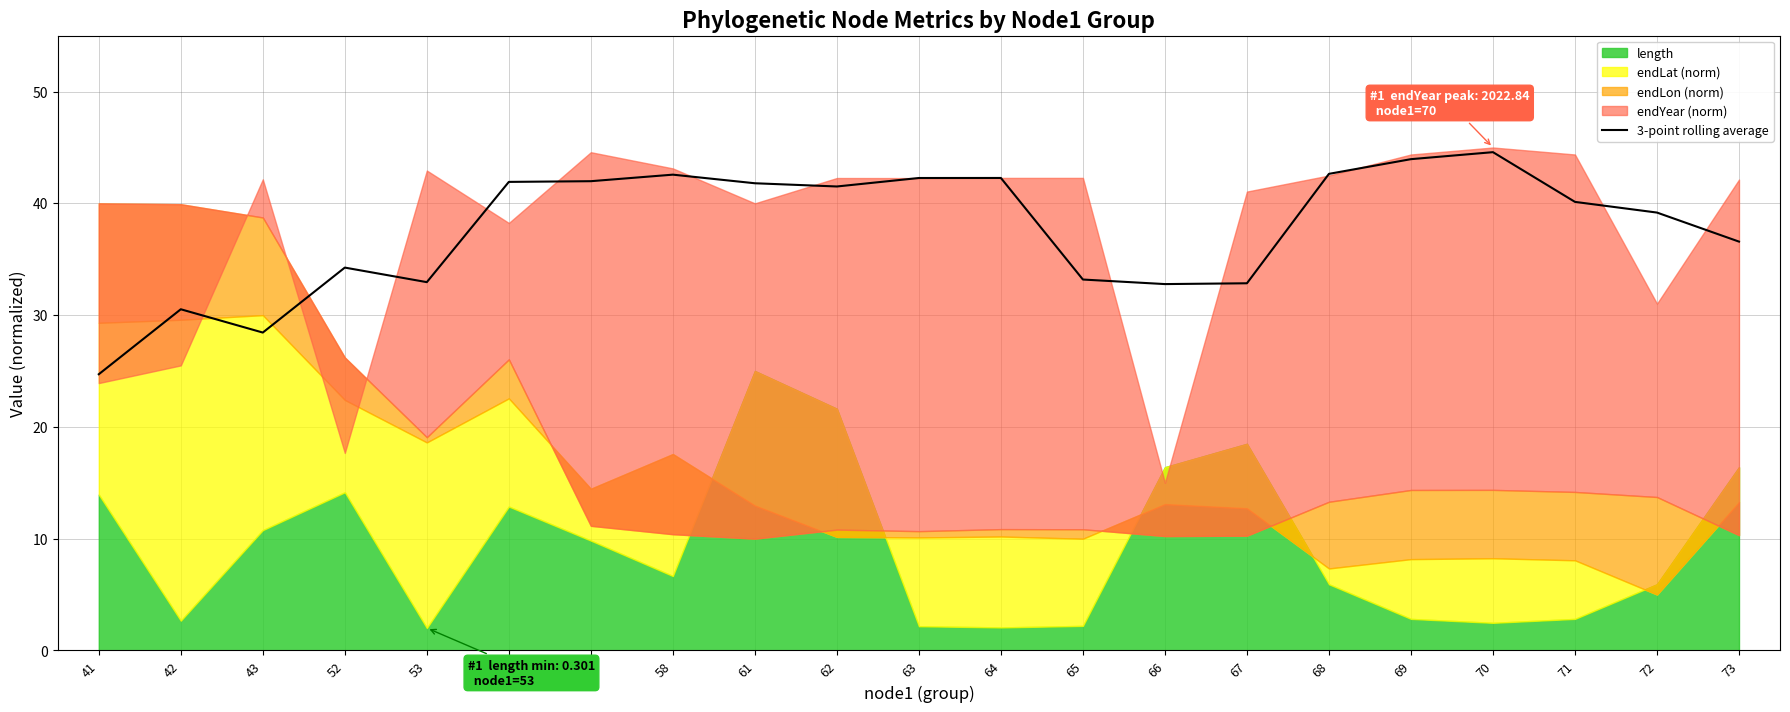

True or false: the data shows 32.9 at 67.

True